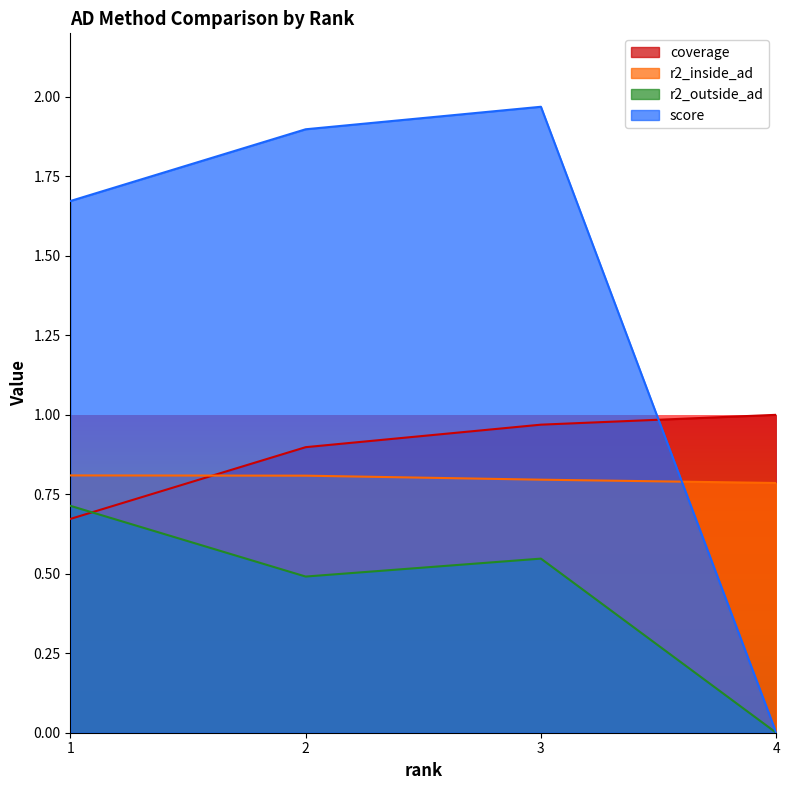

At which category is the sum across all series the highest?

3